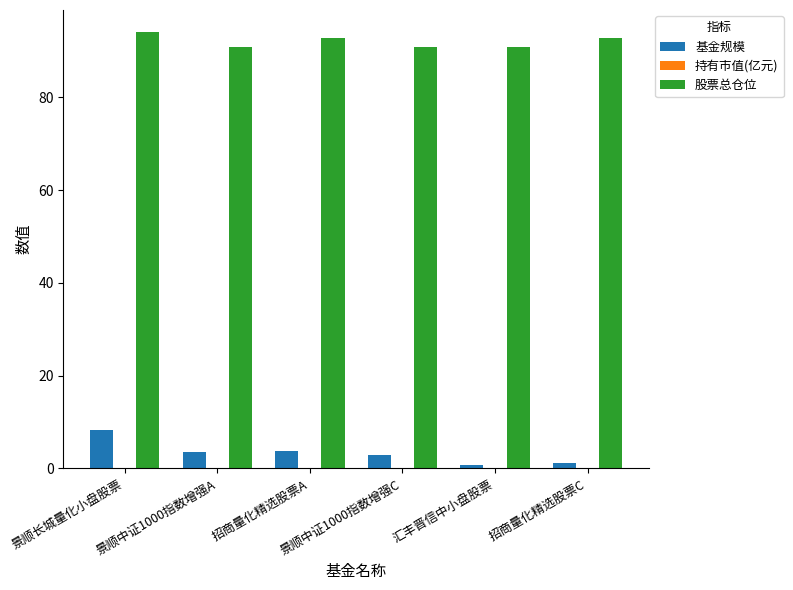

What is the difference between the 基金规模 values at 景顺长城量化小盘股票 and 招商量化精选股票C?

7.1